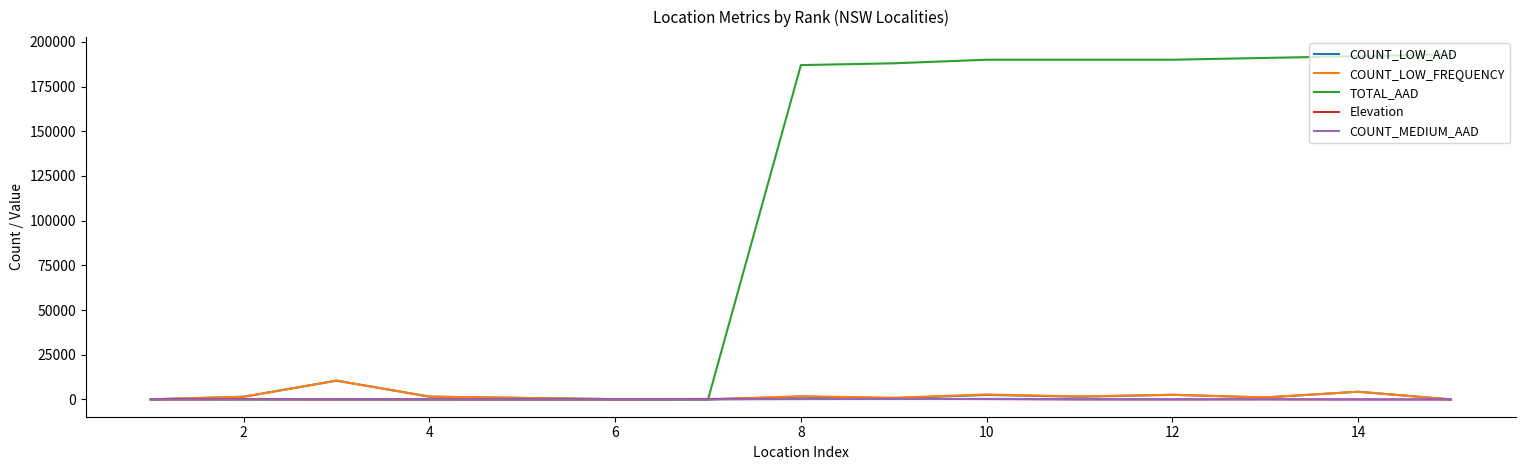

What is the greatest value displayed?

193000.0